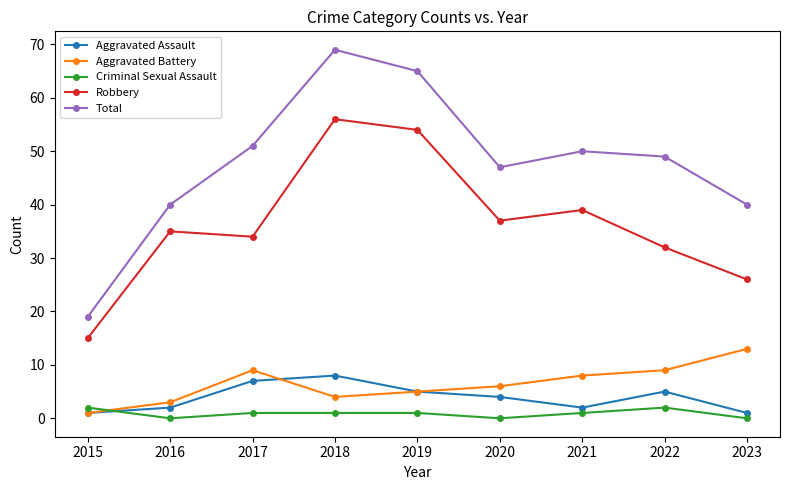

True or false: Robbery and Total intersect in this chart.

False